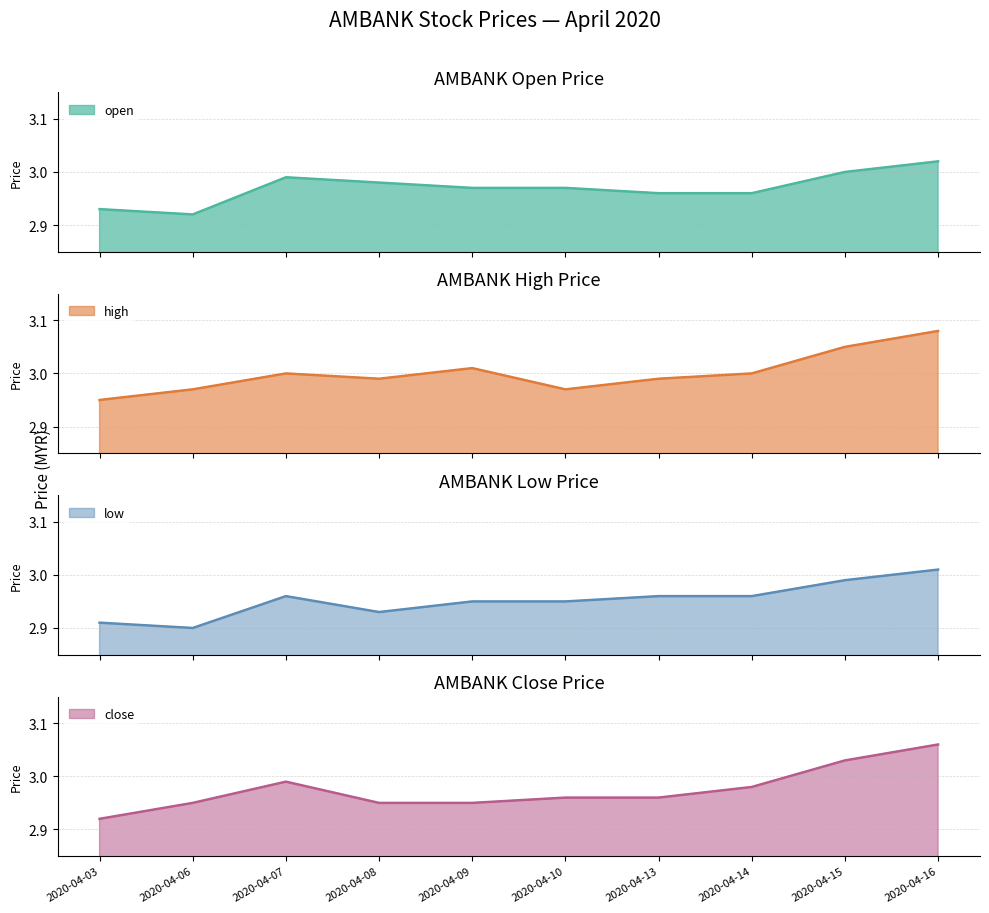

Does the chart have visible grid lines?

Yes